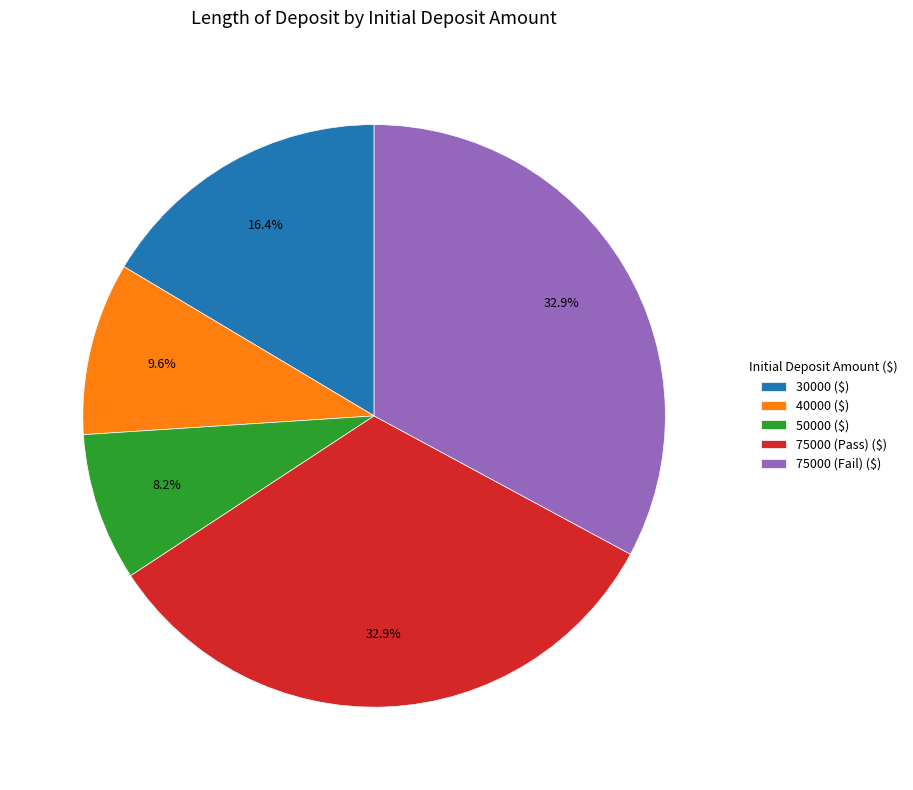

What percentage is NOT represented by 75000 (Pass) ($)?

67.1%